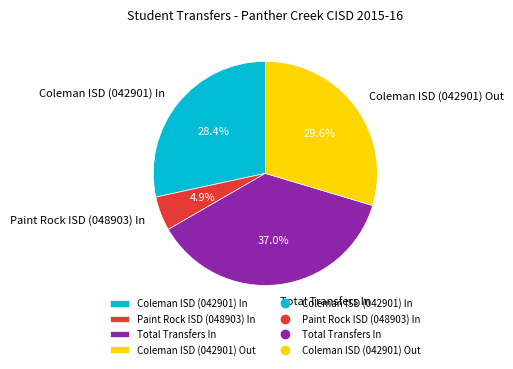

To the nearest percent, what percentage of the pie is Coleman ISD (042901) Out?

30%